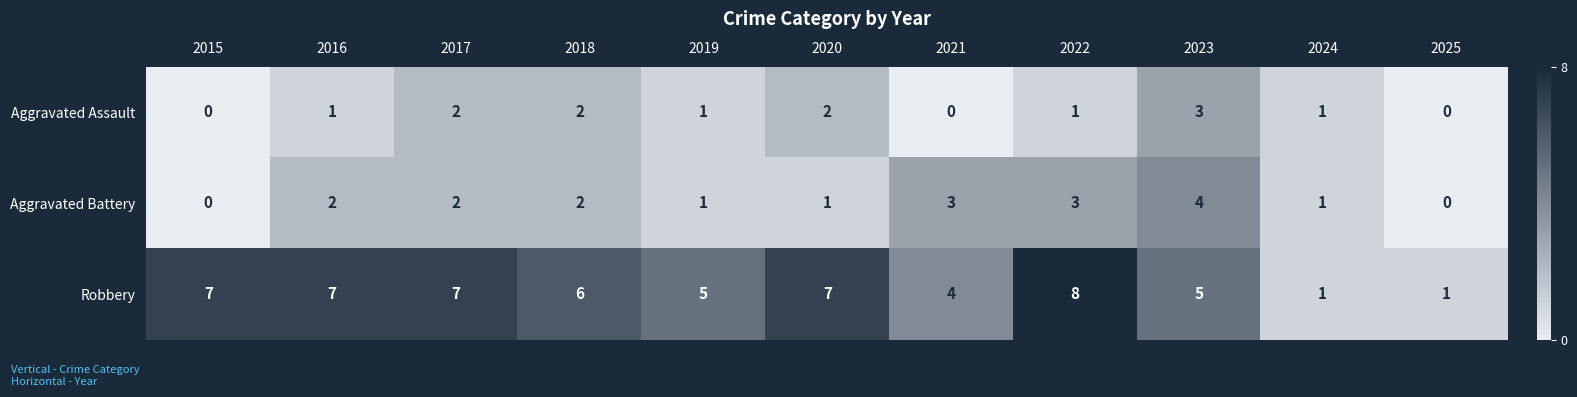

What is the average value of the Robbery series?

5